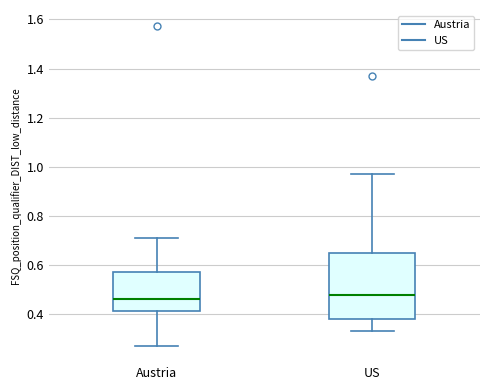

Reading left to right, transcribe this box plot: for each box, give where its median line is, the range the box spans, and where its two whiskers end, as read against the y-axis. The values are not printed on the chart, so give them approximately, as read against the axis.

Austria: median 0.46, box 0.42 to 0.58, whiskers 0.26 to 0.72
US: median 0.48, box 0.38 to 0.66, whiskers 0.32 to 0.96